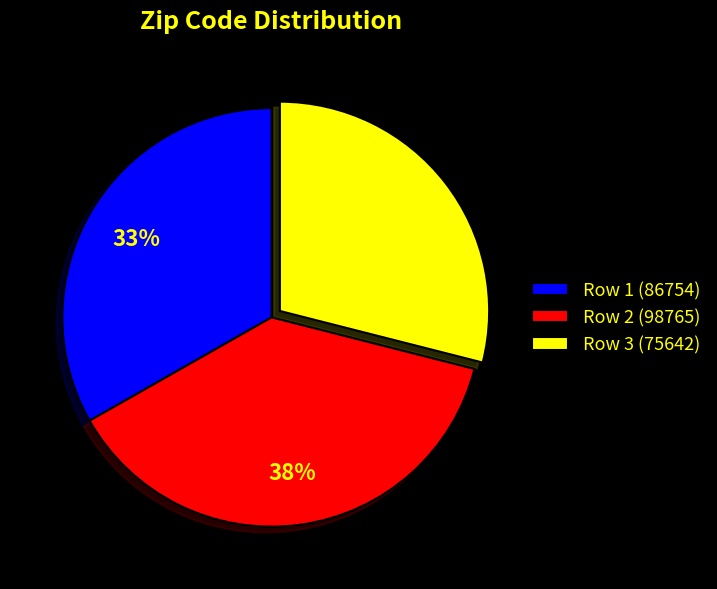

Rank the categories by value from lowest to highest.

Row 3 (75642), Row 1 (86754), Row 2 (98765)